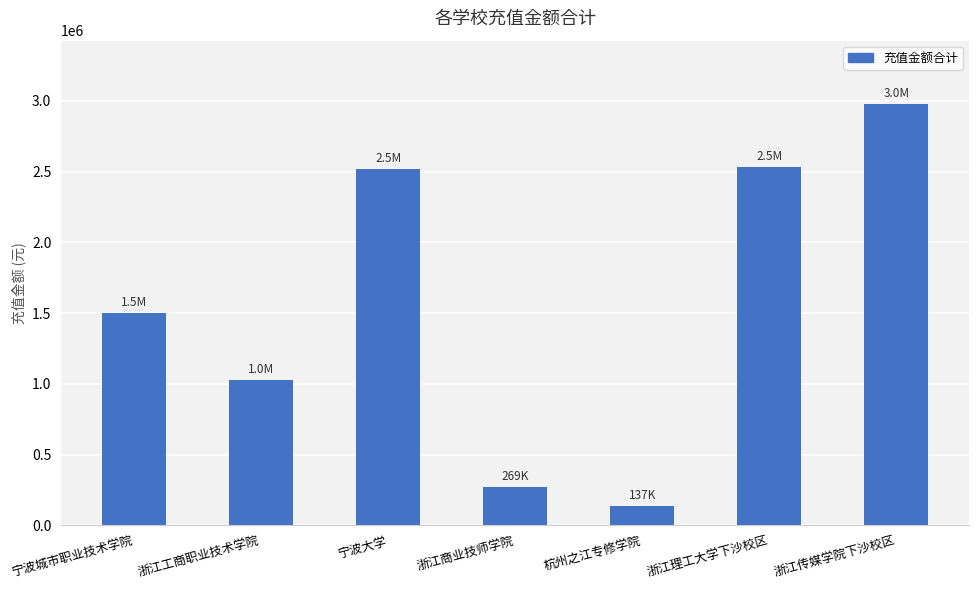

The value at 浙江商业技师学院 is 269167.1. True or false?

True